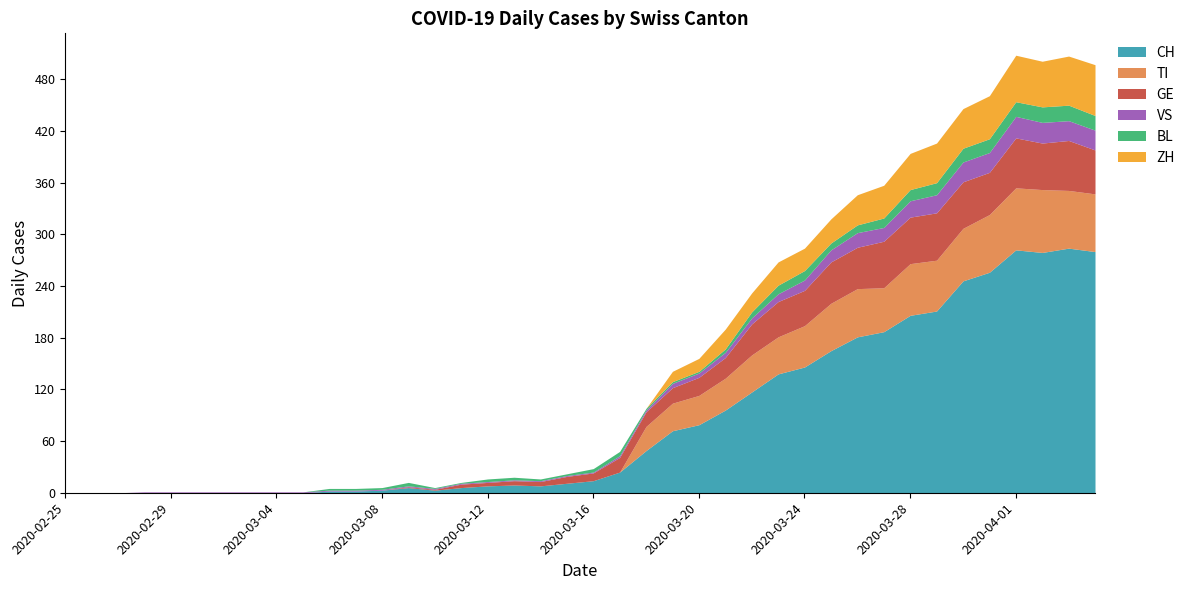

True or false: ZH has more than 2 points higher than both neighbors.

True